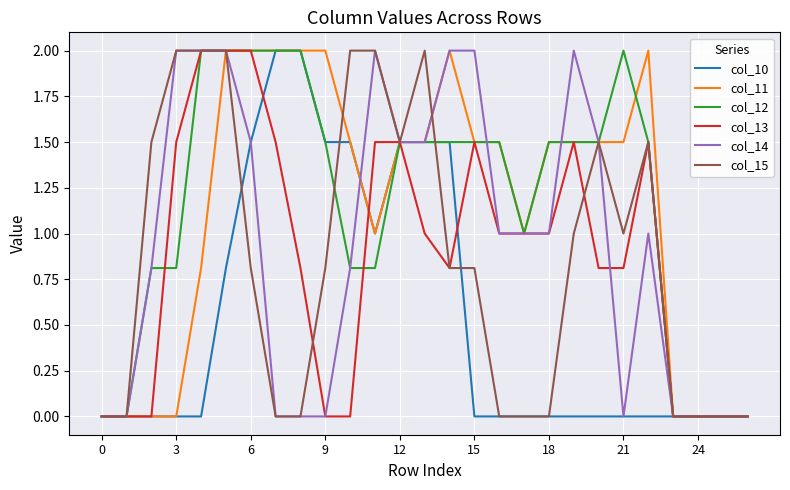

Is this an area chart (filled region under the line)?

No